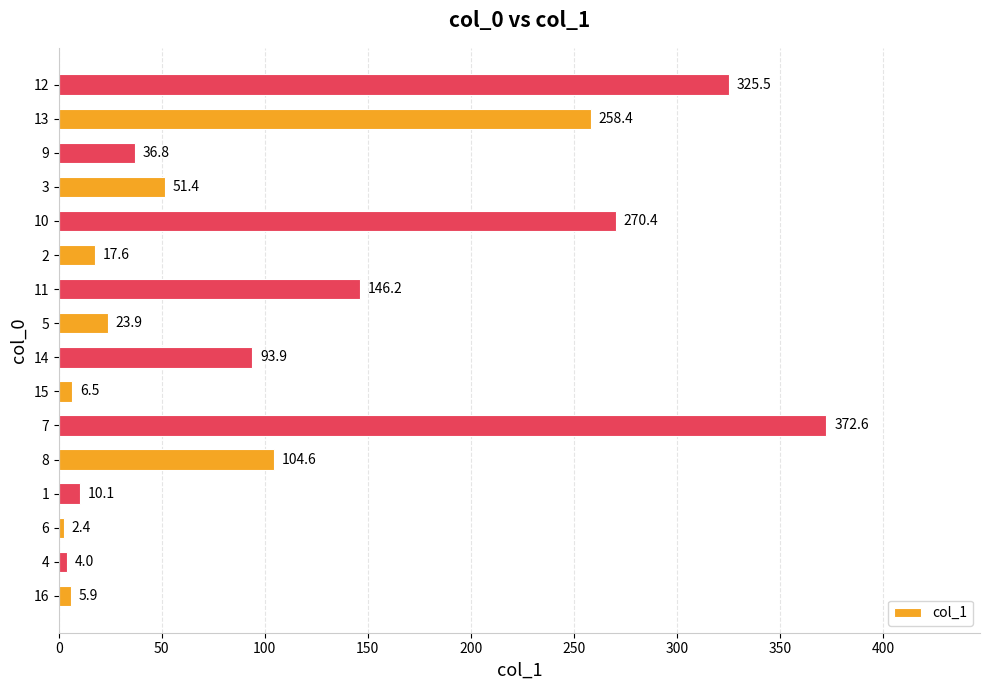

Count the number of data series in this chart.

1